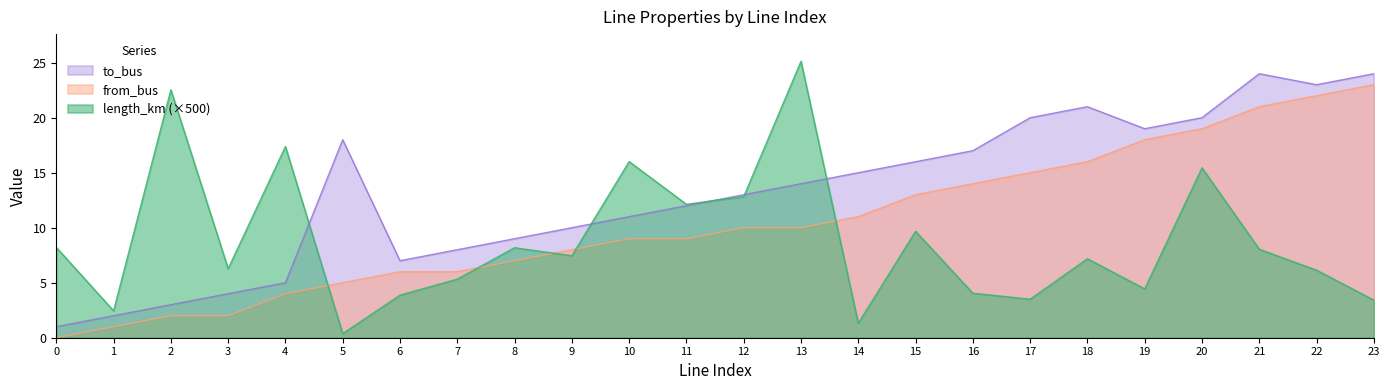

At which category is the sum across all series the highest?

20